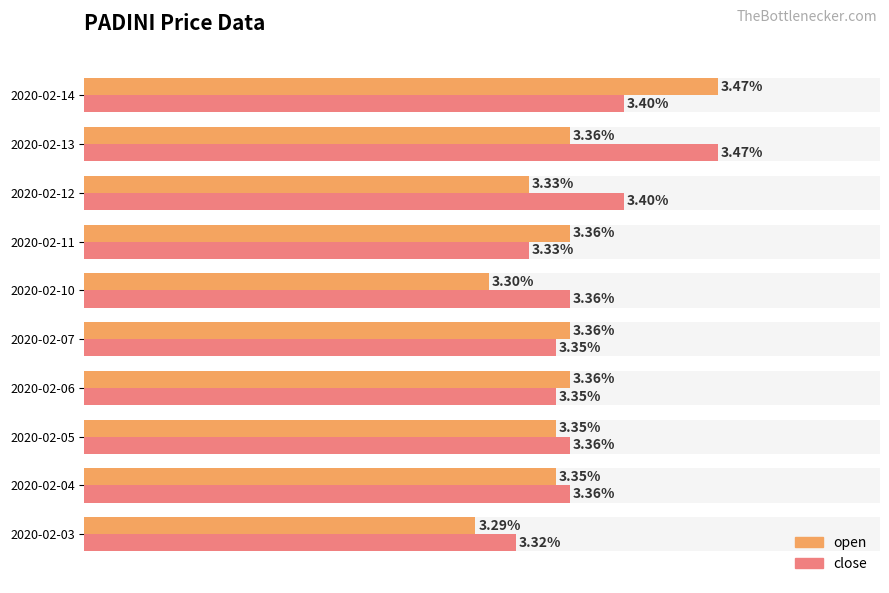

How many bars are there in each group?

2